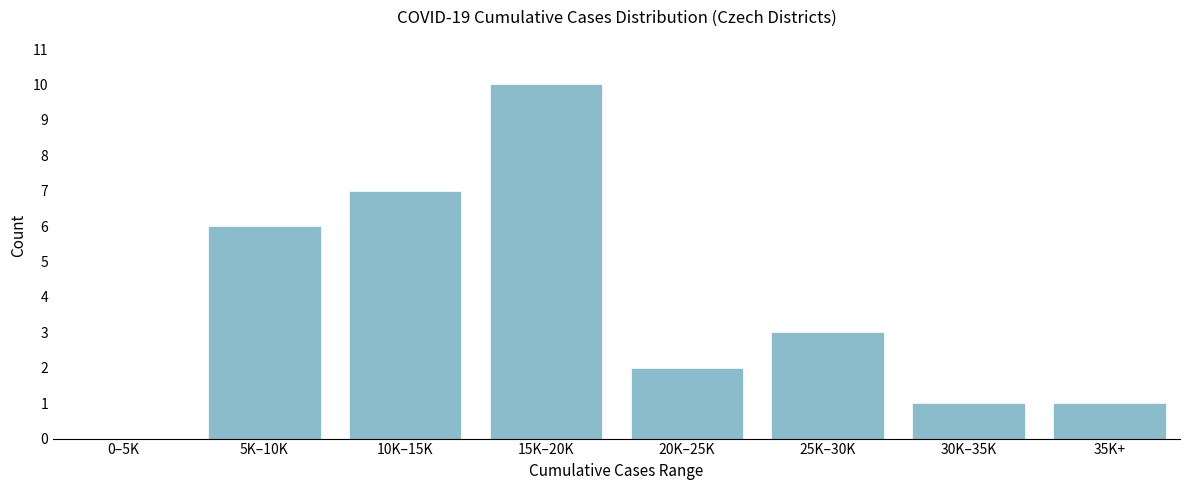

Reading left to right, what are all the values shown in this chart?

0–5K=0	5K–10K=6	10K–15K=7	15K–20K=10	20K–25K=2	25K–30K=3	30K–35K=1	35K+=1